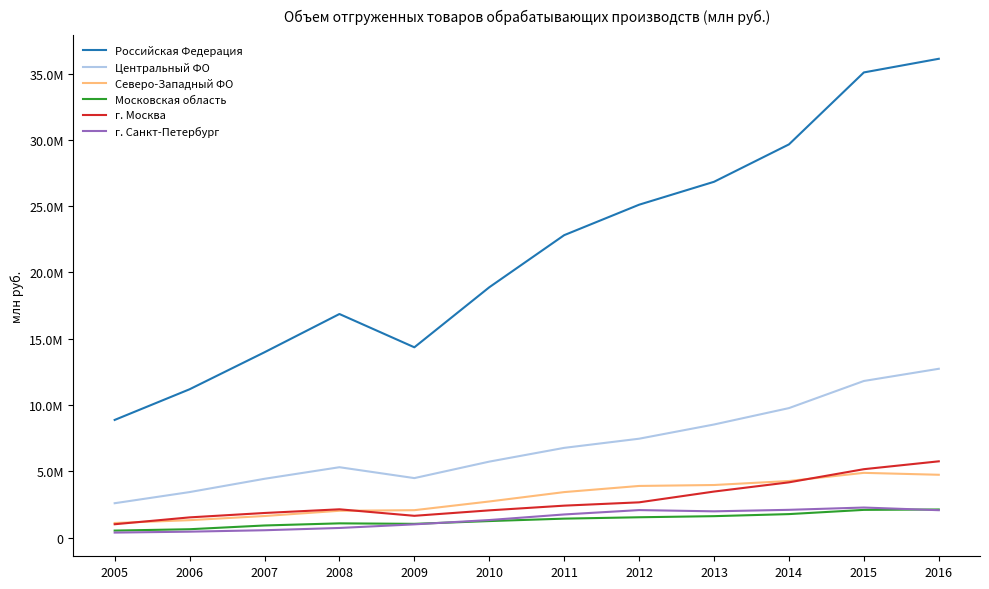

What are all the series names shown in the legend?

Российская Федерация, Центральный ФО, Северо-Западный ФО, Московская область, г. Москва, г. Санкт-Петербург